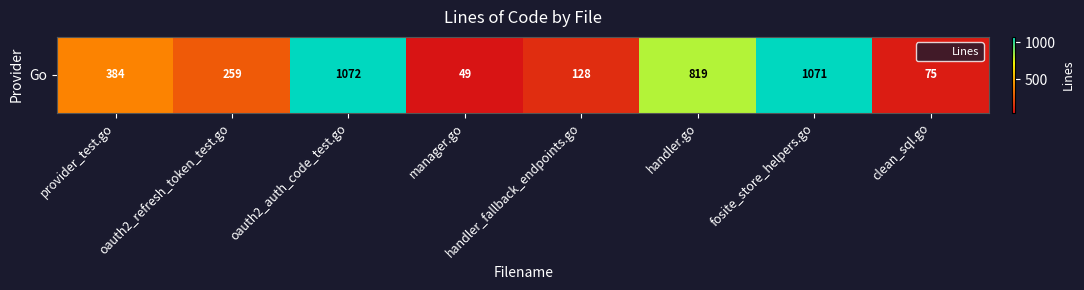

Which has a higher value, oauth2_refresh_token_test.go or provider_test.go?

provider_test.go